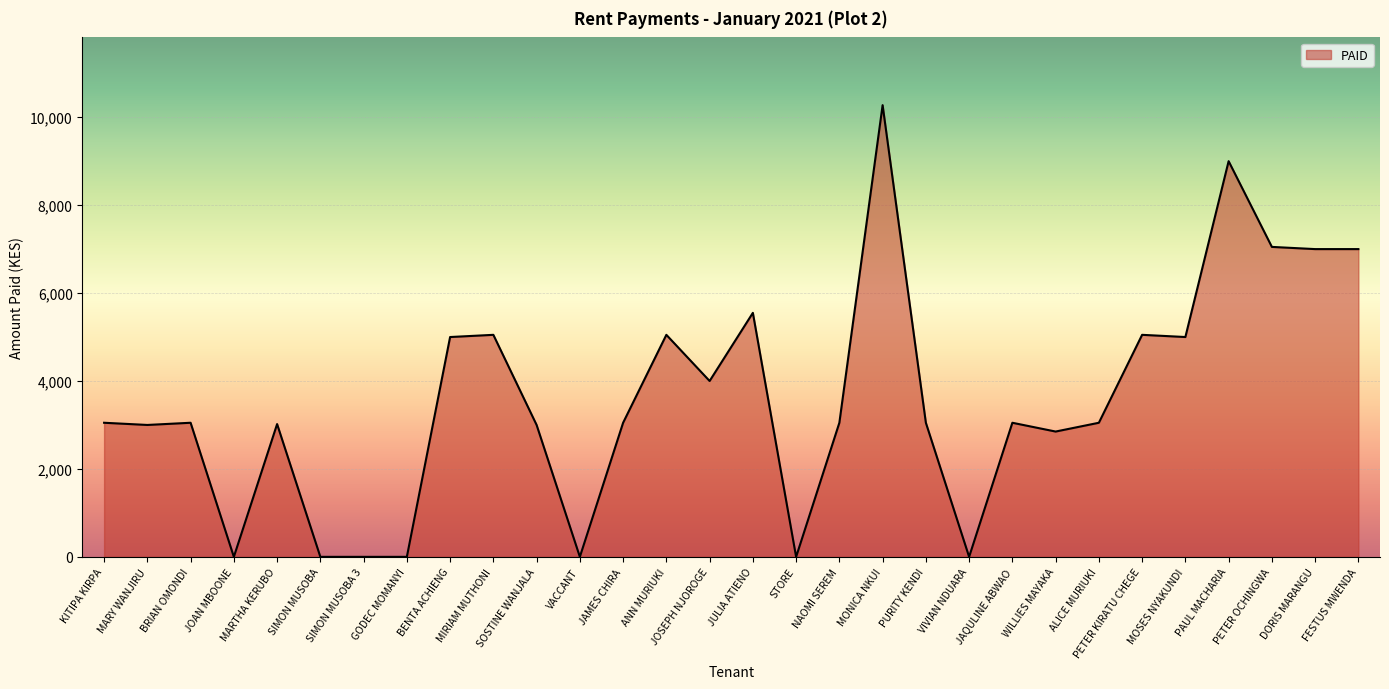

What is the difference between the values at MOSES NYAKUNDI and MONICA NKUI?

5274